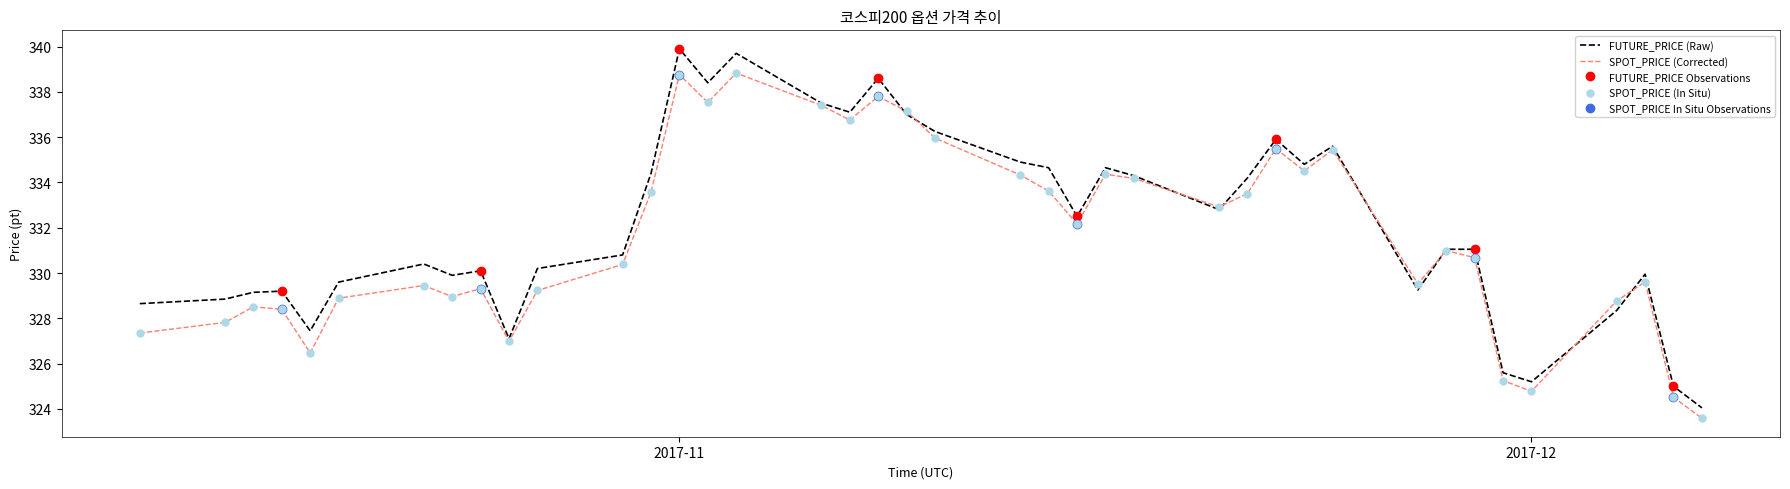

What is the highest value of the FUTURE_PRICE (Raw) series?

339.9